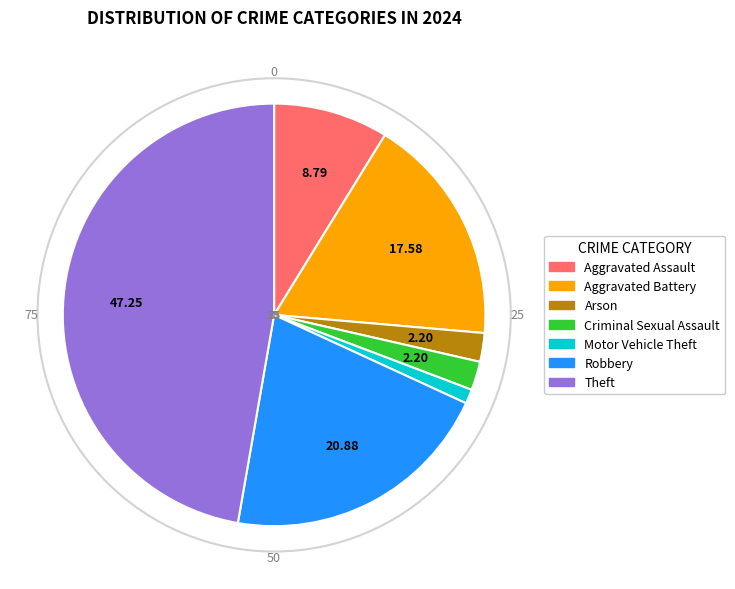

How many slices are in this pie chart?

7